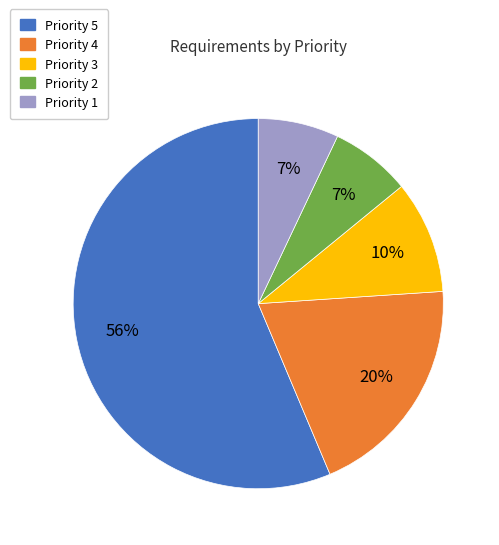

How many slices are in this pie chart?

5